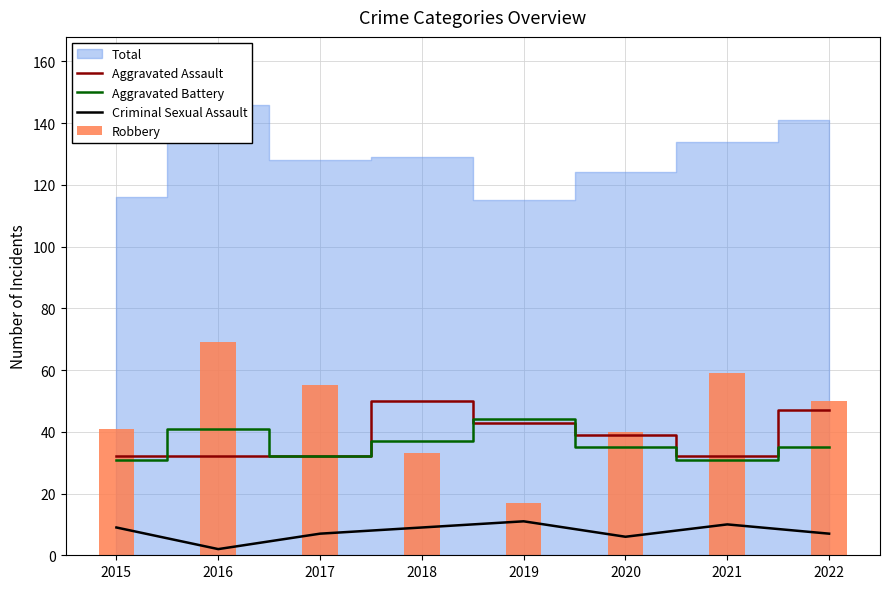

How many values in the Aggravated Battery series exceed 35?

3